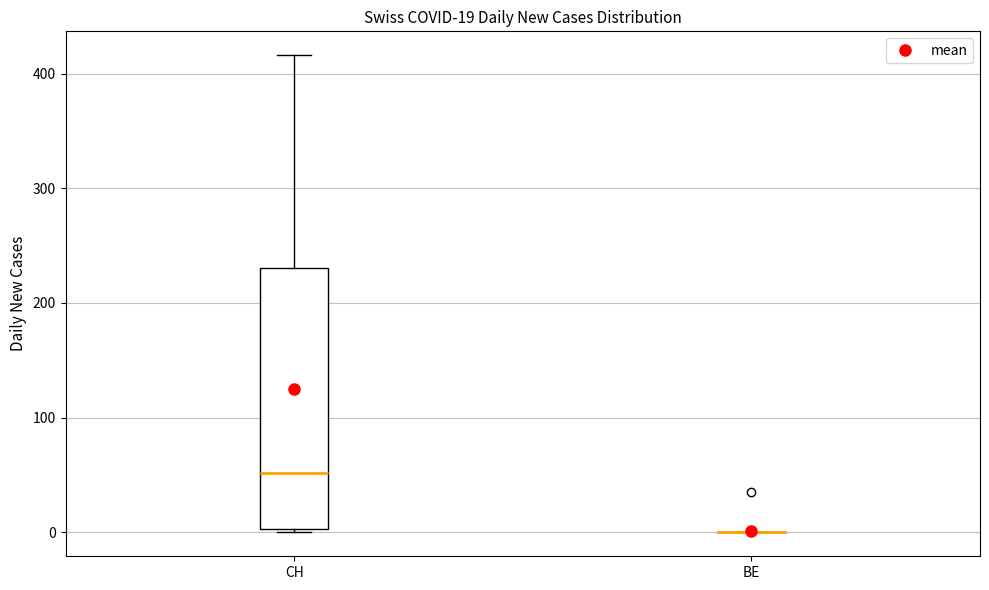

Which box is the tallest, from its lower edge to its upper edge?

CH